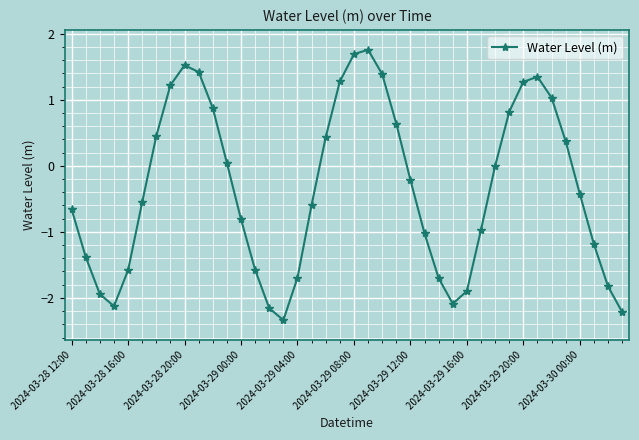

What is the value of the 16th point from the left?

-2.3